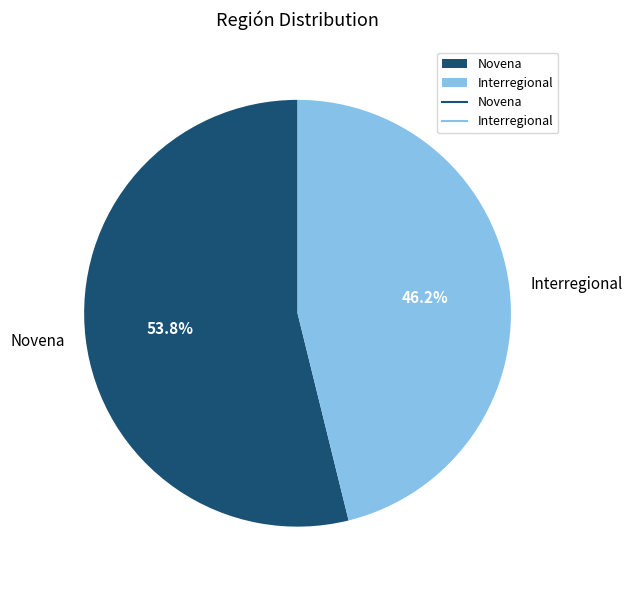

To the nearest percent, what is the average slice percentage?

50%